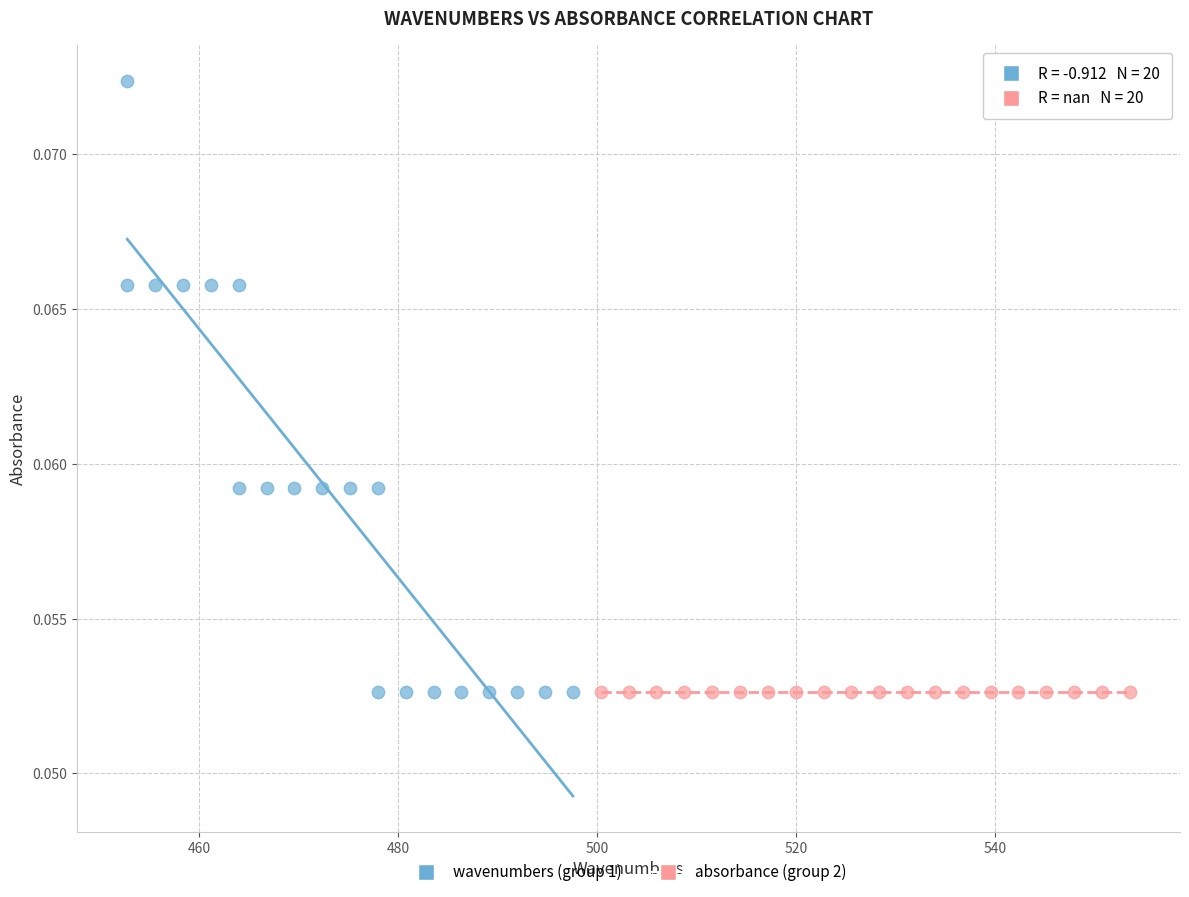

Which series reaches the maximum Y coordinate?

wavenumbers (group 1)